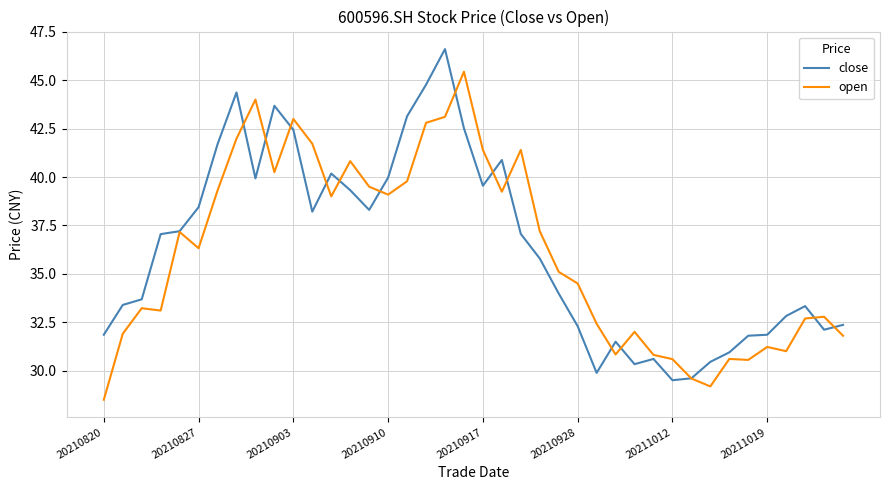

What is the highest value of the close series?

46.6